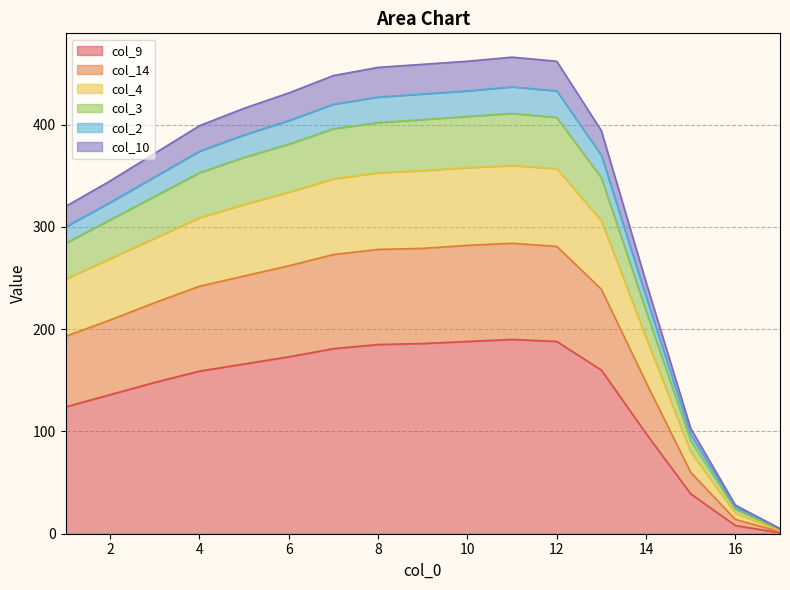

How many categories are shown in the chart?

17